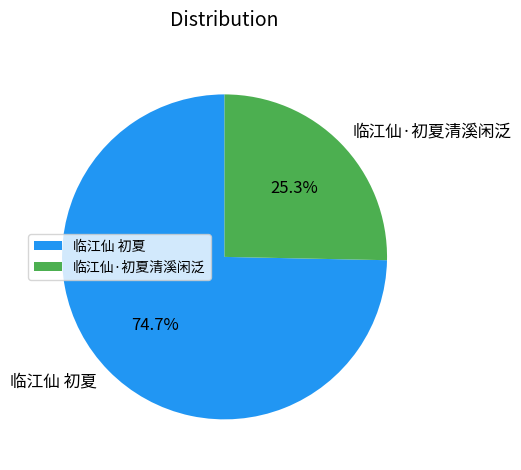

Which has a higher value, 临江仙 初夏 or 临江仙·初夏清溪闲泛?

临江仙 初夏